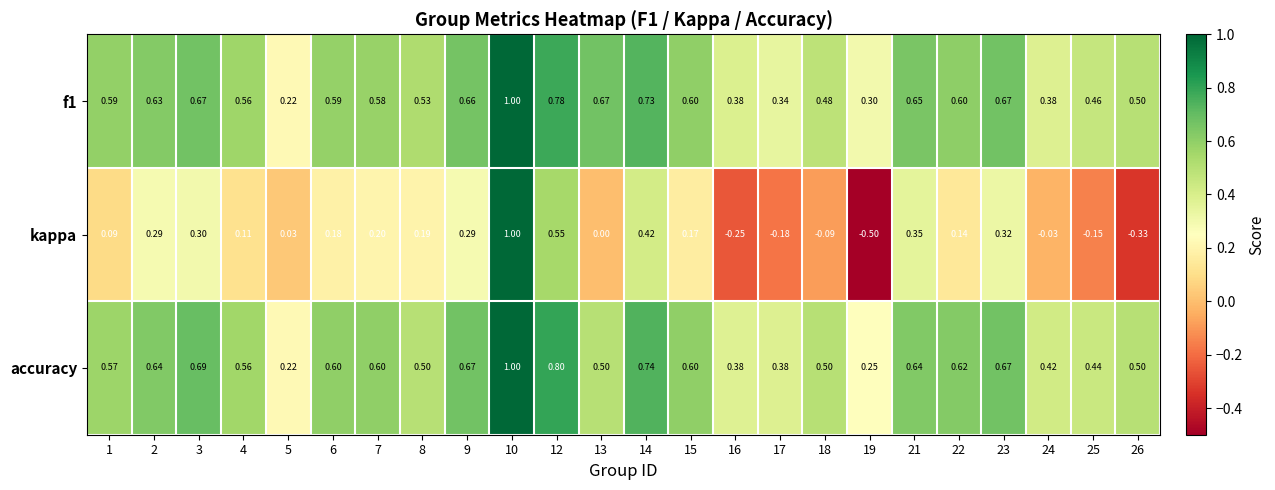

Which series has the largest range (max minus min)?

kappa